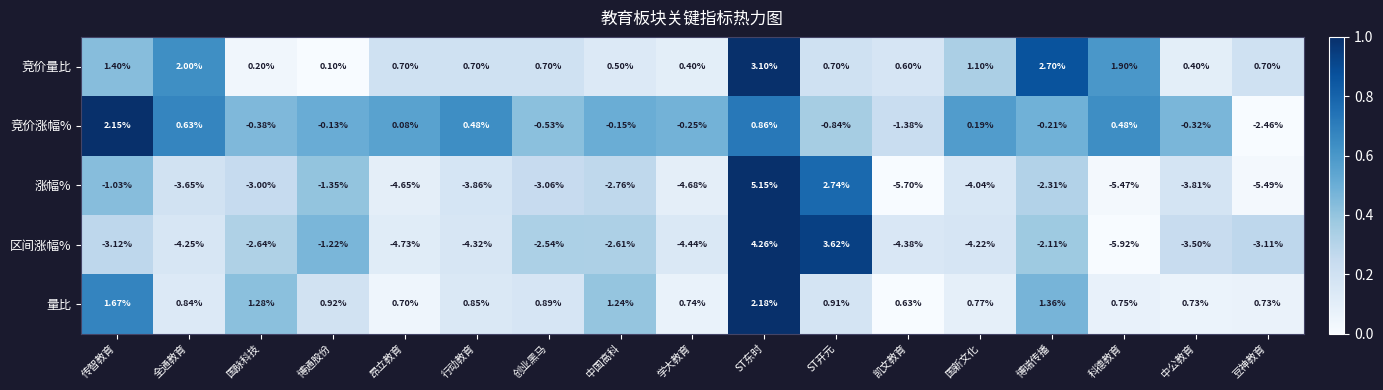

Where does the 竞价涨幅% series first go above 0?

传智教育